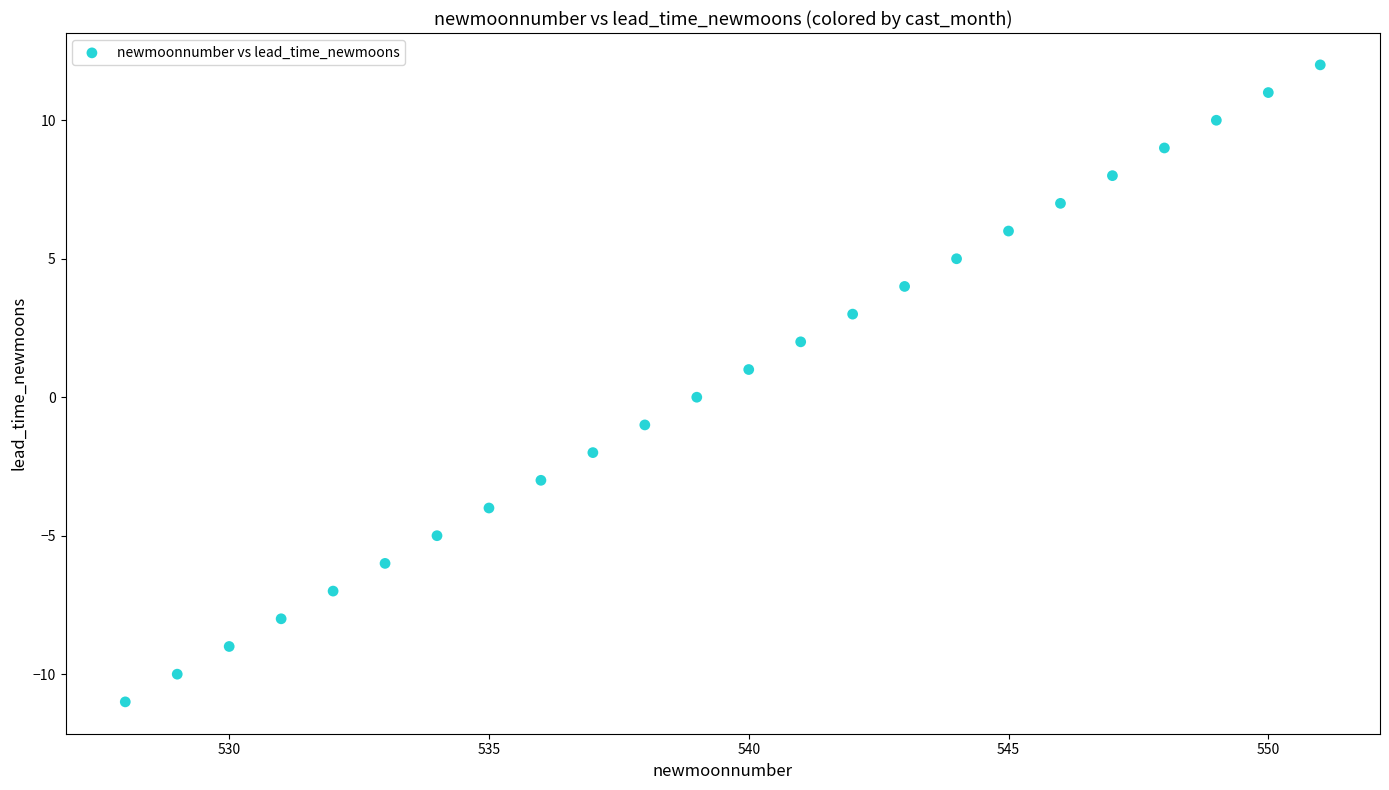

What is the range of Y values (max minus min)?

23